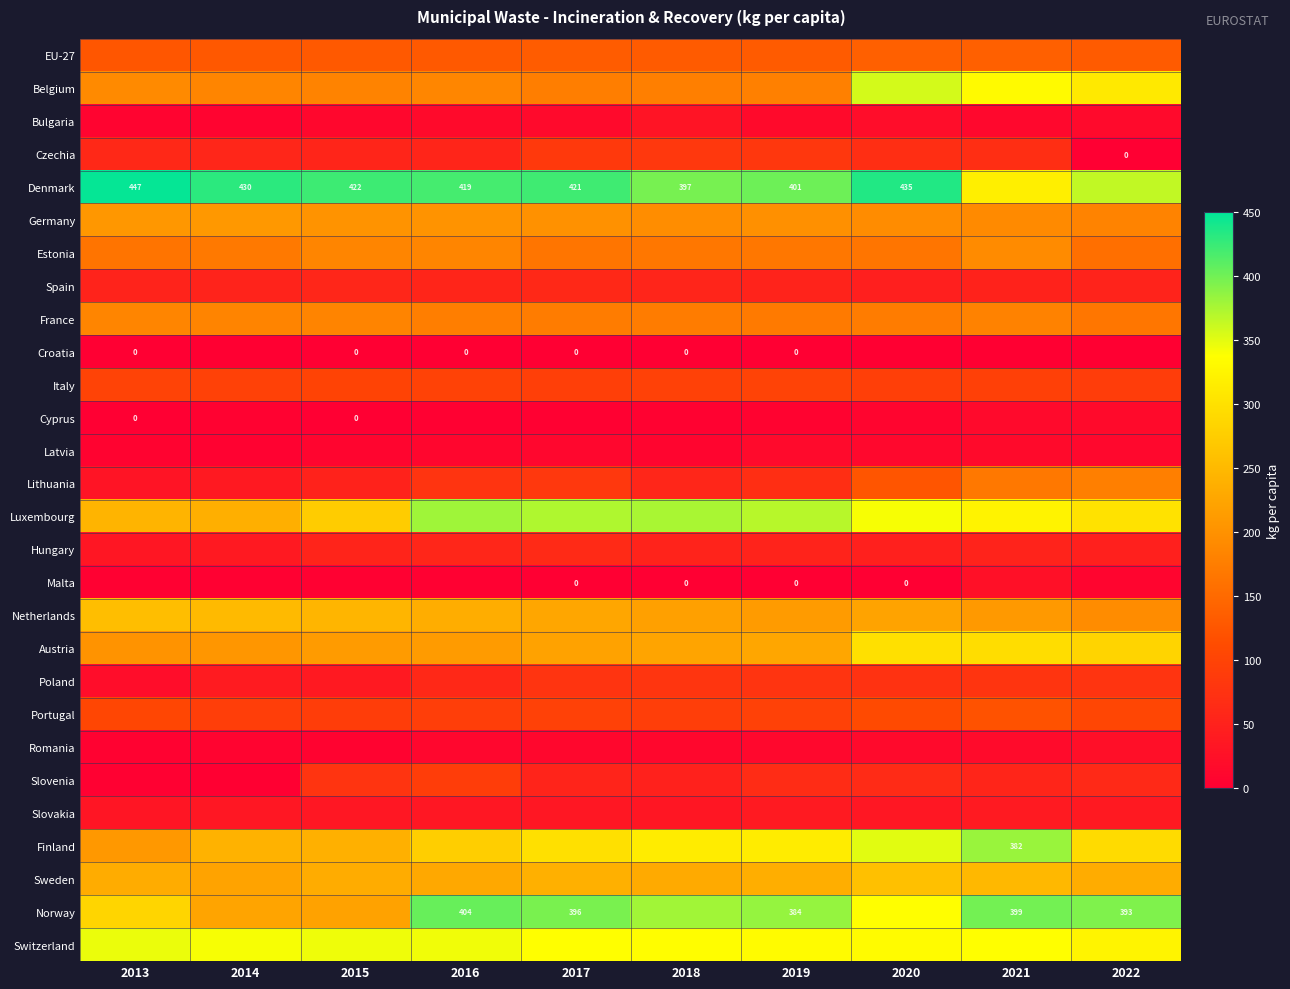

Is it true that Denmark equals 397 at 2018?

True